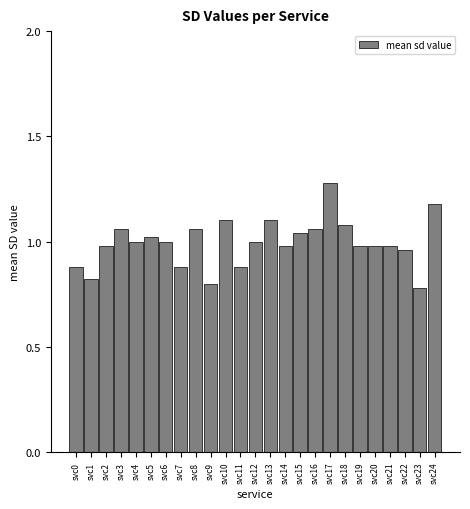

Which category has the highest value across all series?

svc17